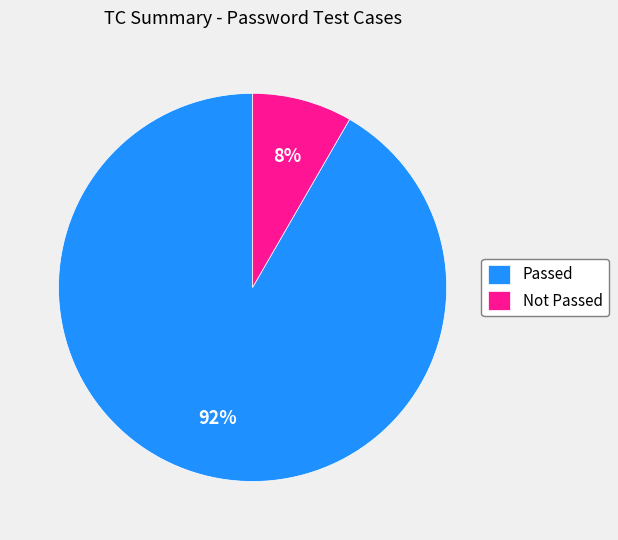

Count the number of slices in the pie.

2